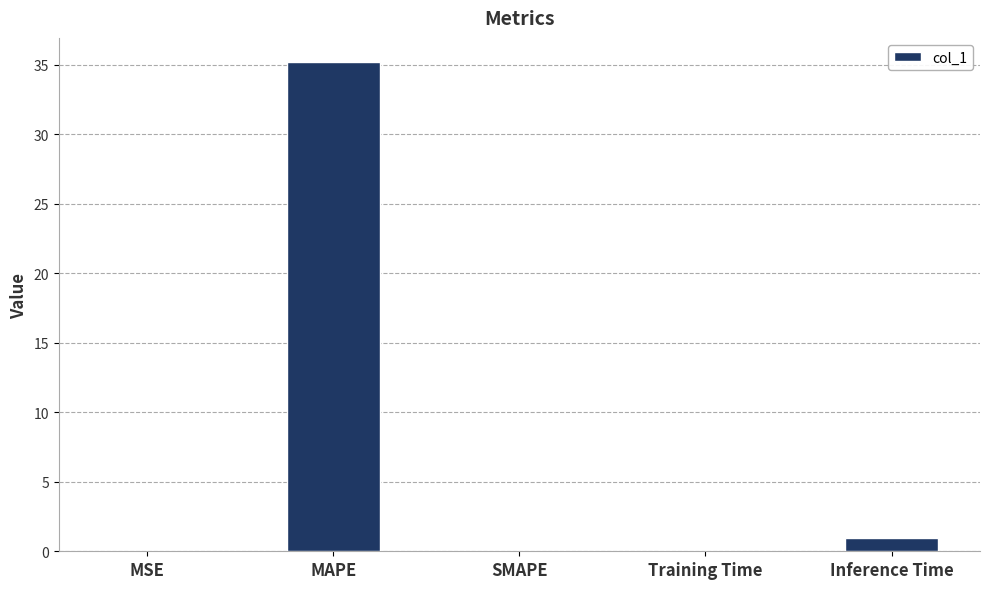

The value at Training Time is 0.1. True or false?

True